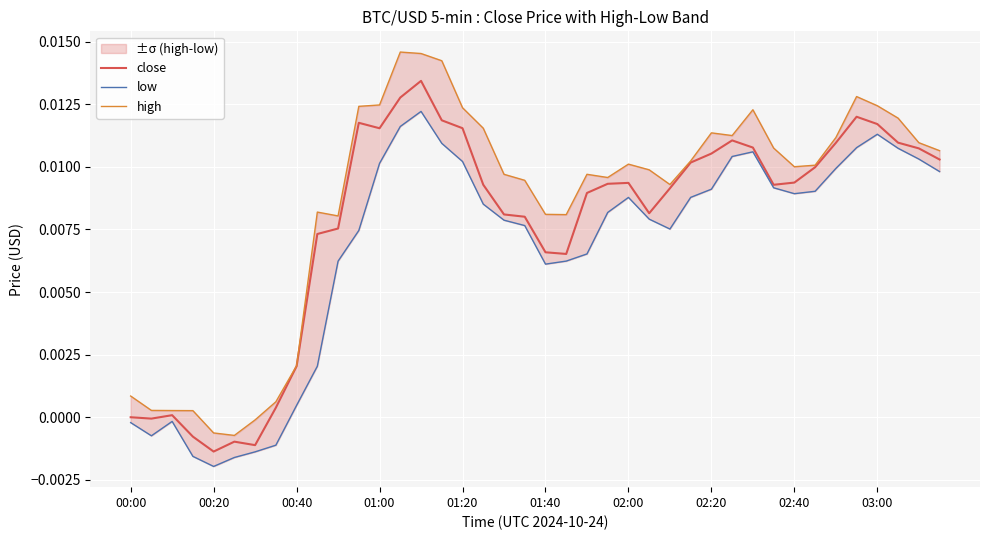

How many data points in low are less than 0?

8